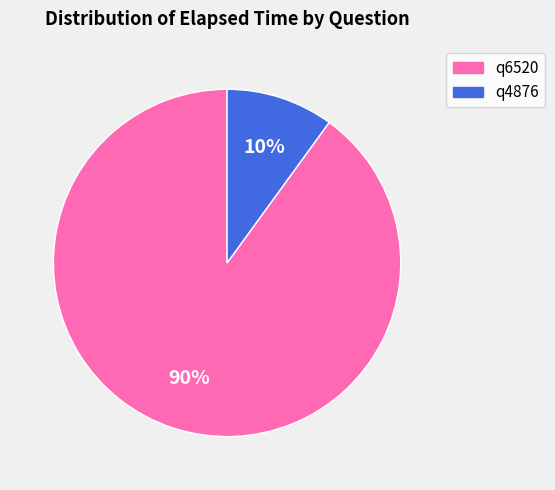

Rank the categories by value from lowest to highest.

q4876, q6520